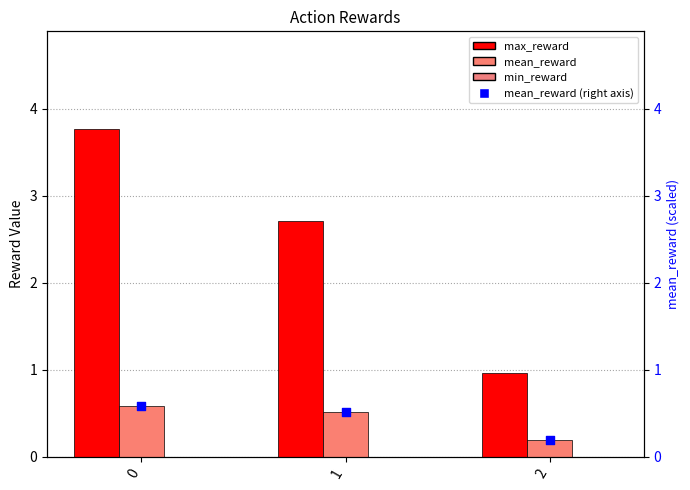

What are all the series names shown in the legend?

max_reward, mean_reward, min_reward, mean_reward (right)